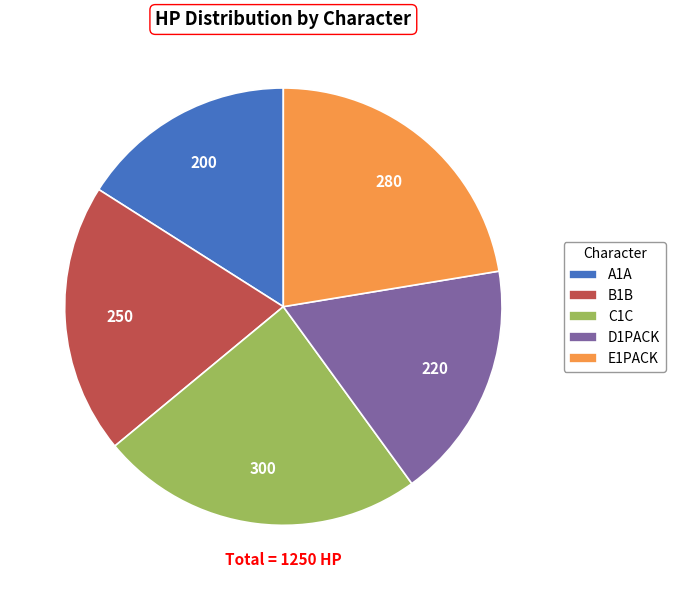

What is the ratio of the value at B1B to the value at D1PACK?

1.1